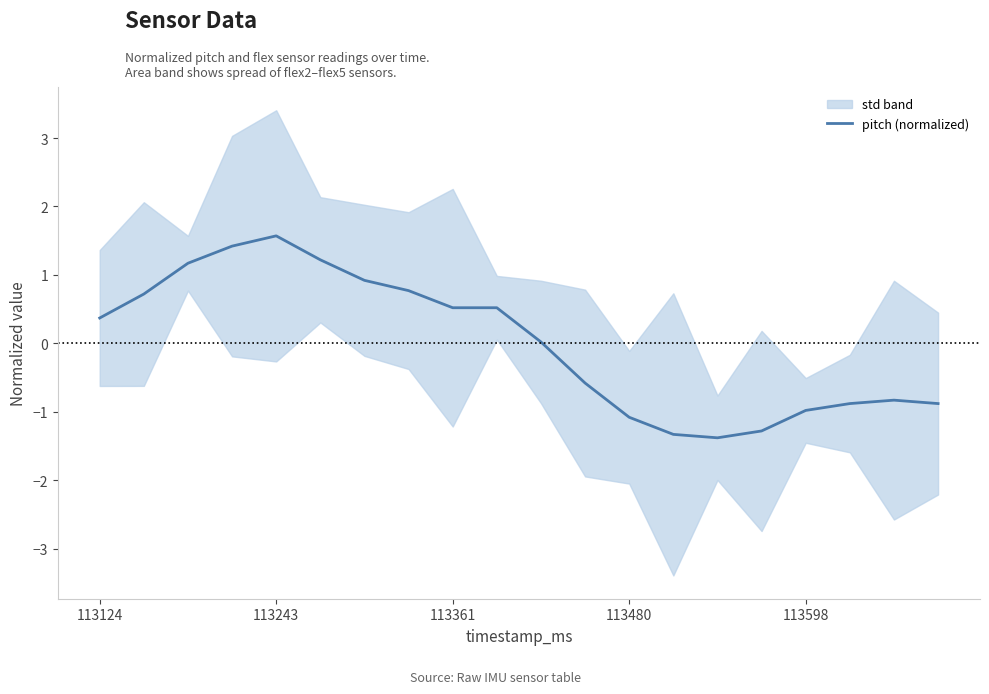

Is it true that pitch (normalized) equals 2.5 at 113243?

False